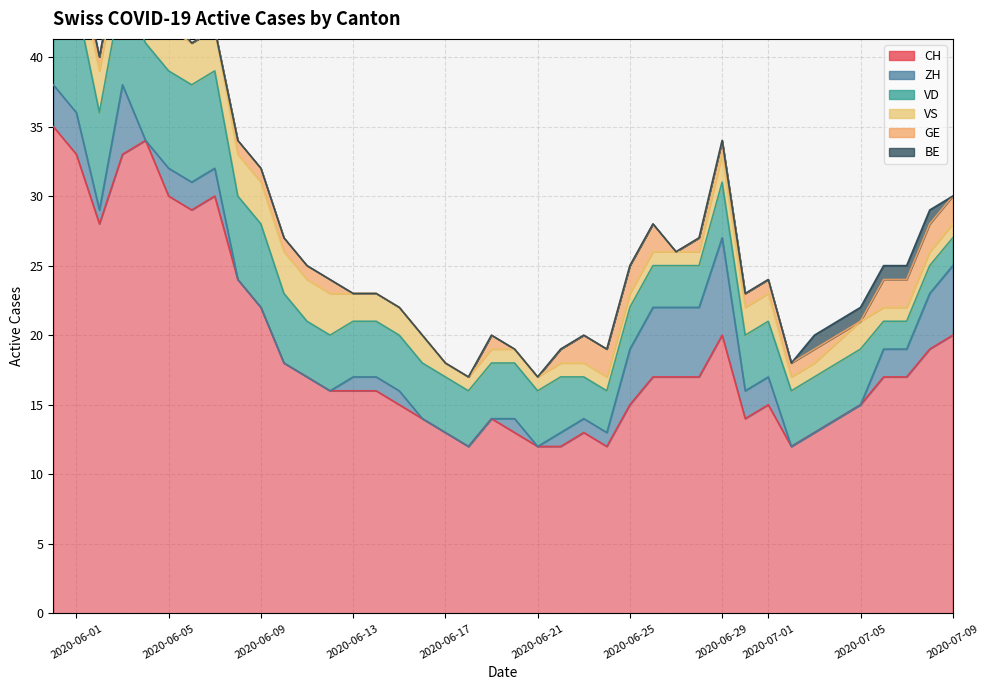

What is the maximum value for VD?

8